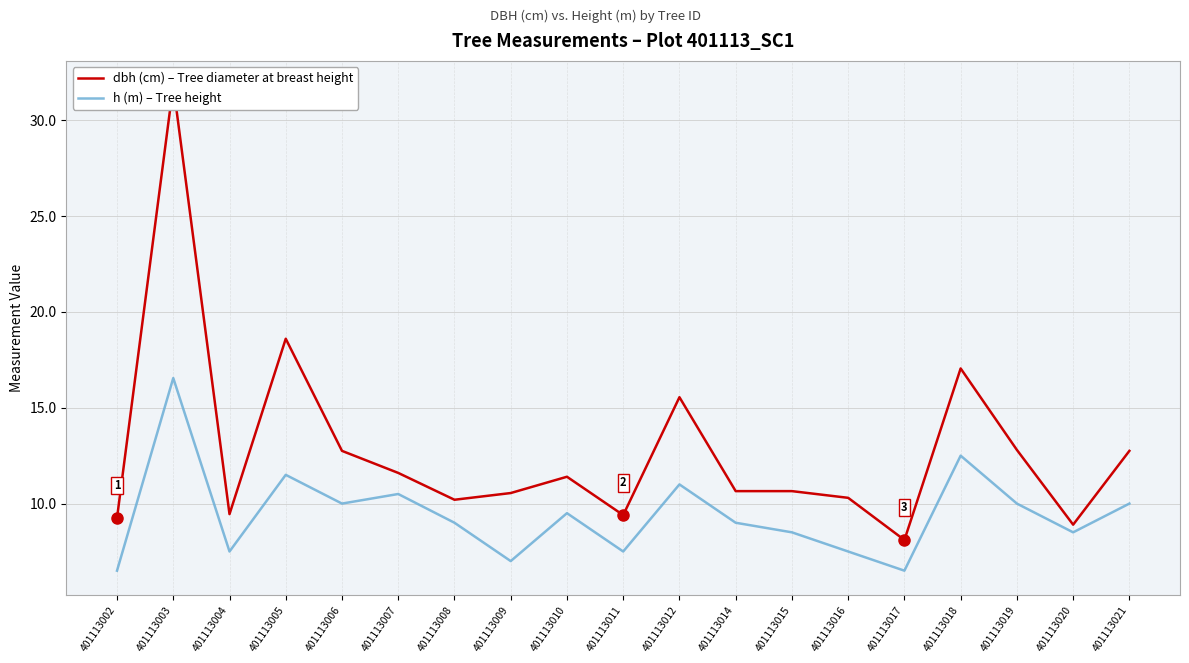

At which category does h (m) – Tree height reach its first local peak?

401113003